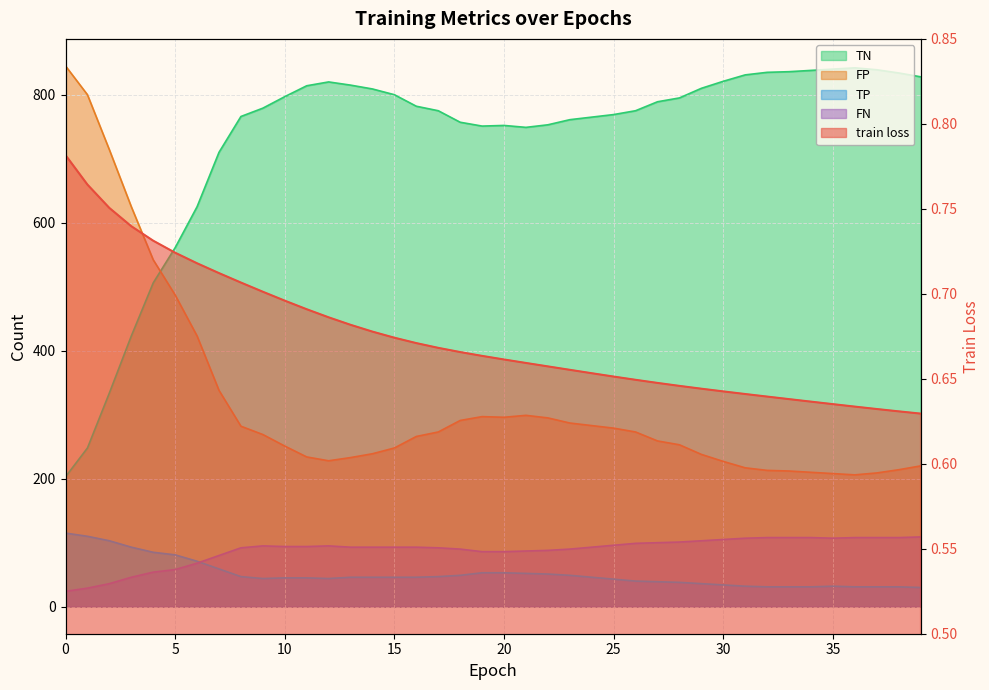

True or false: TN has a value of 220.0 at 39.

True